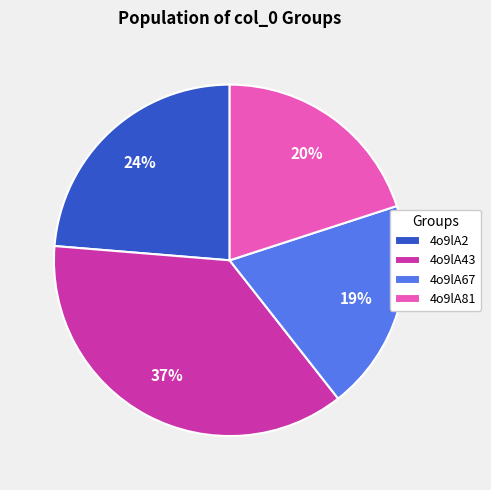

Count the number of slices in the pie.

4